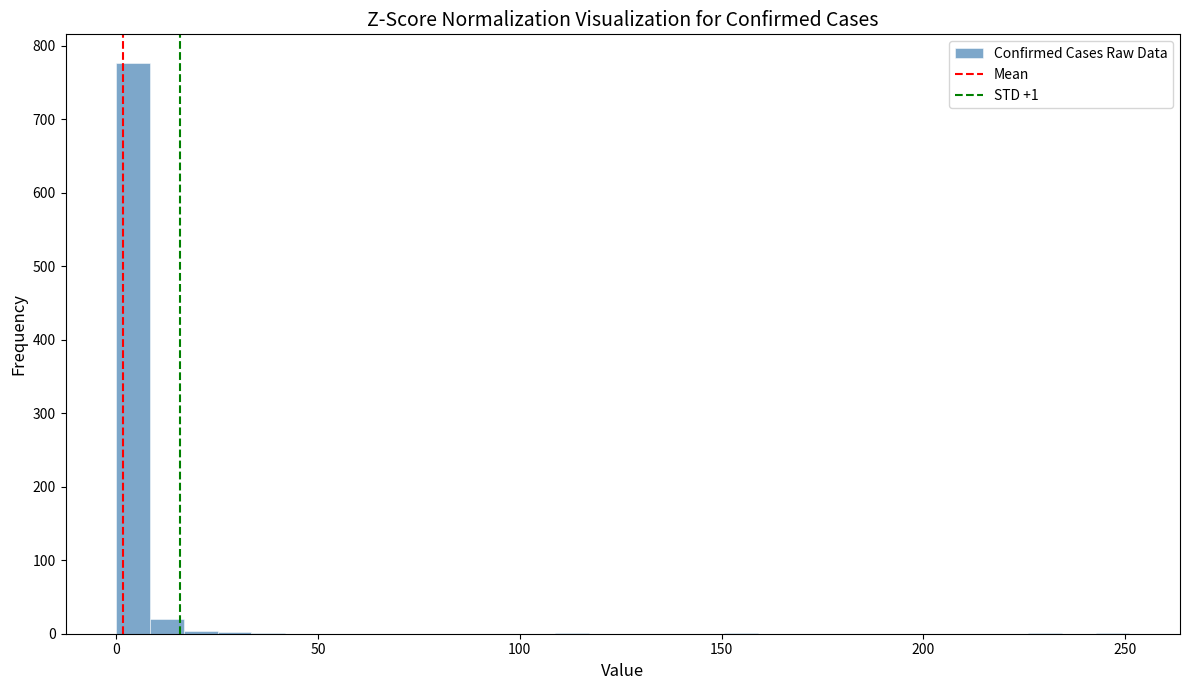

Read against the x-axis, roughly where is the centre of the tallest bar?

5